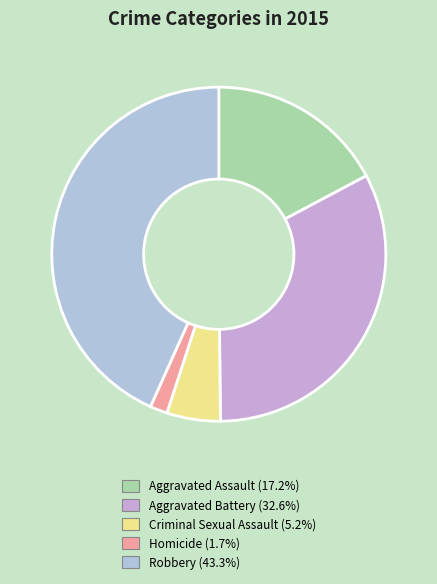

How much of the chart is everything except Aggravated Assault?

82.8%